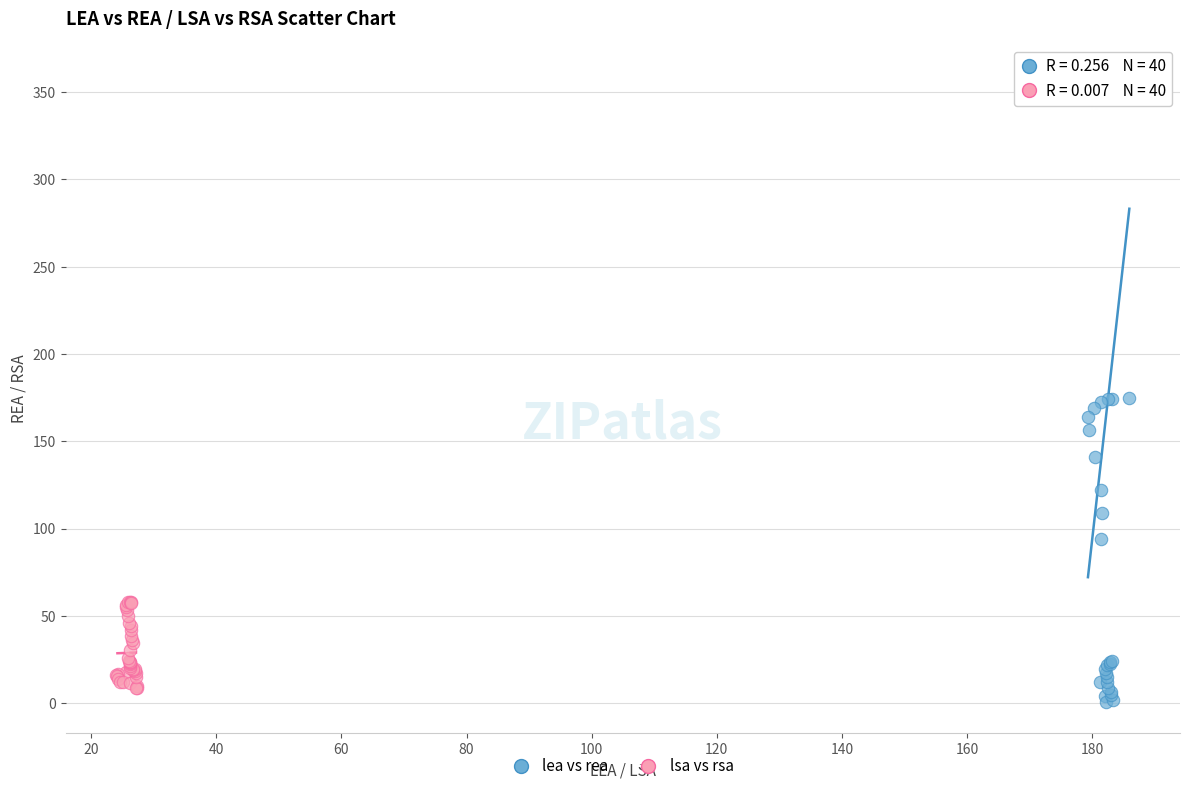

Which series reaches the maximum Y coordinate?

lea vs rea